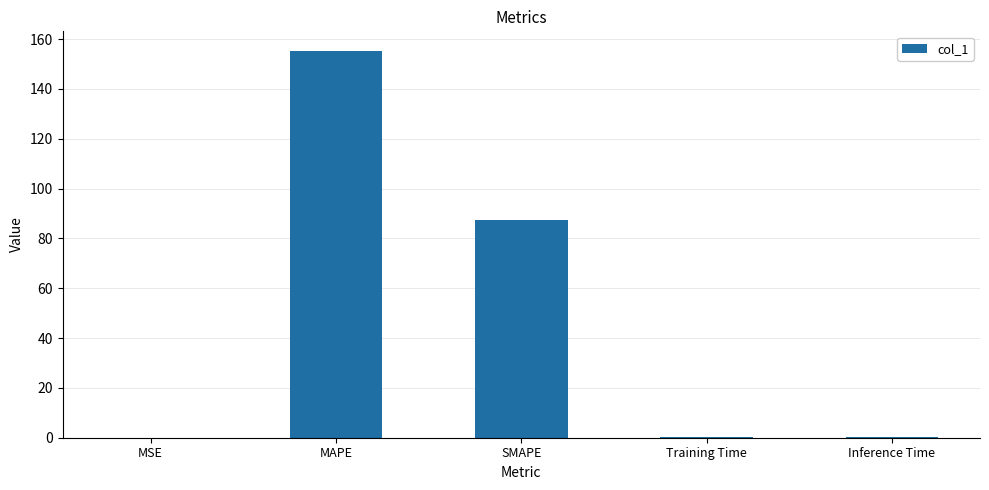

What is the change in value from MSE to Inference Time?

+0.2